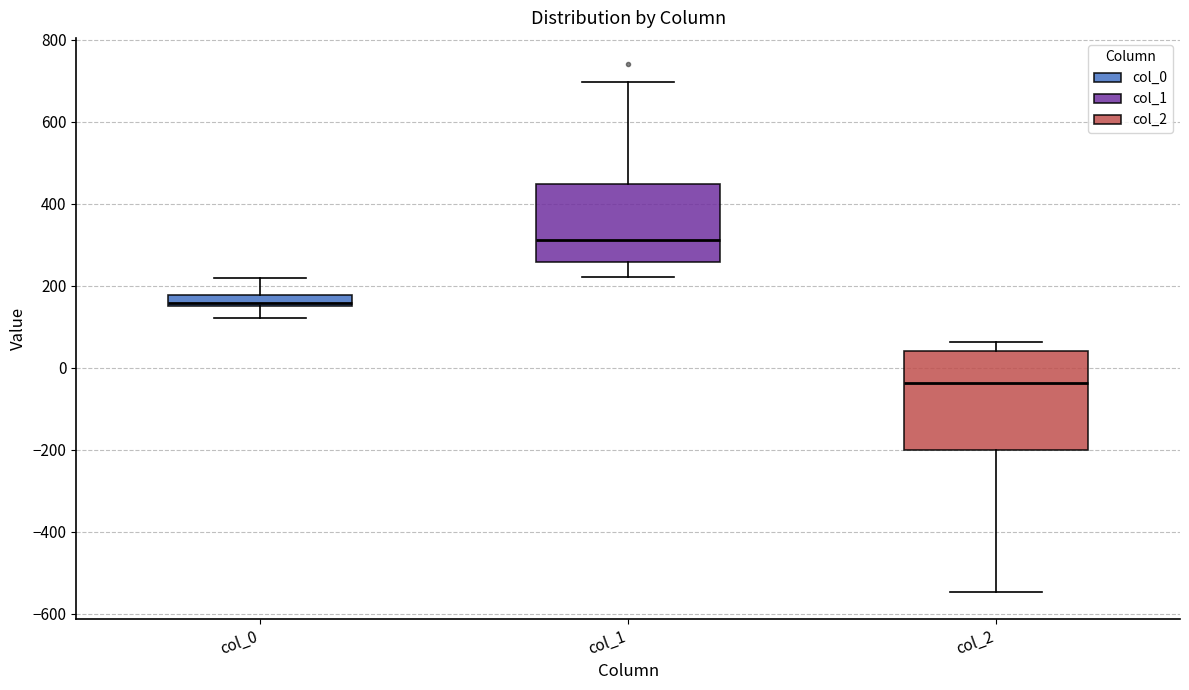

Which box's median line is the highest?

col_1